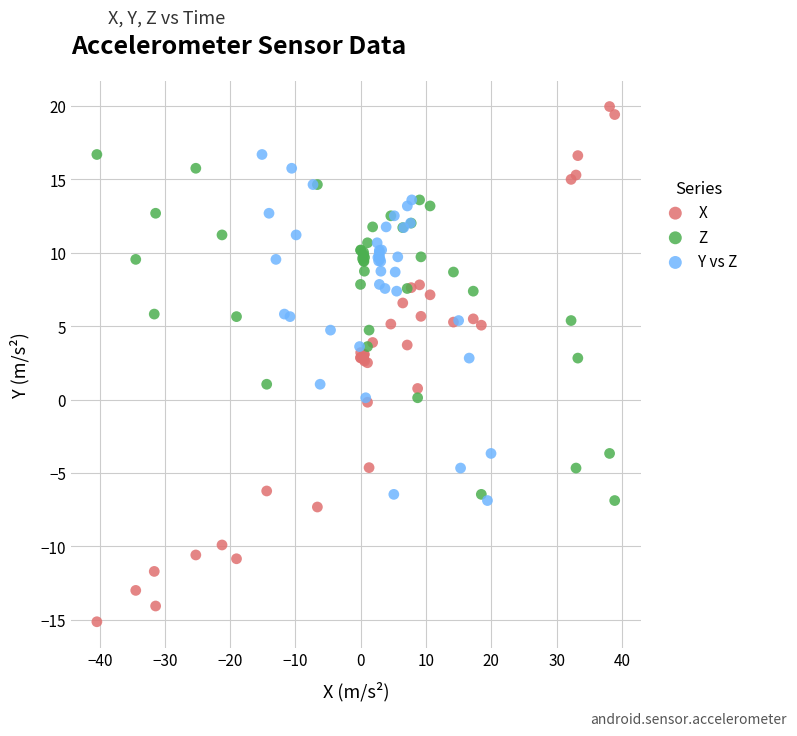

Which series has the largest Y range (max minus min)?

X